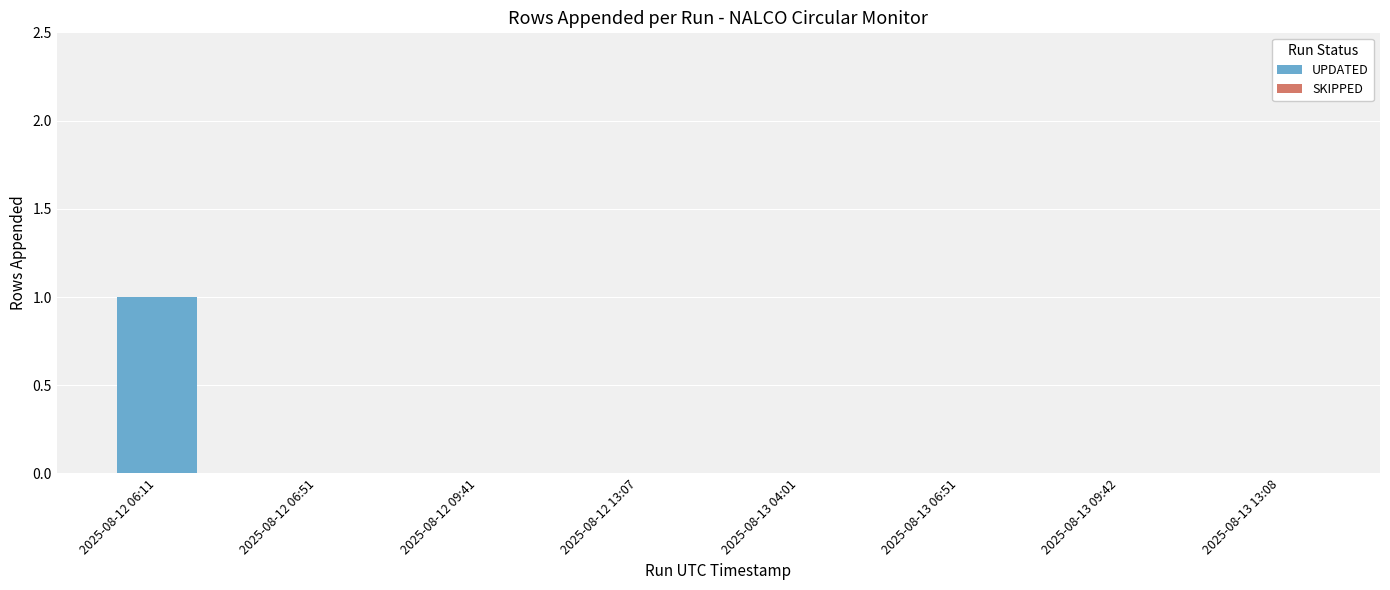

Reading left to right, what are all the values shown in this chart?

1	0	0	0	0	0	0	0